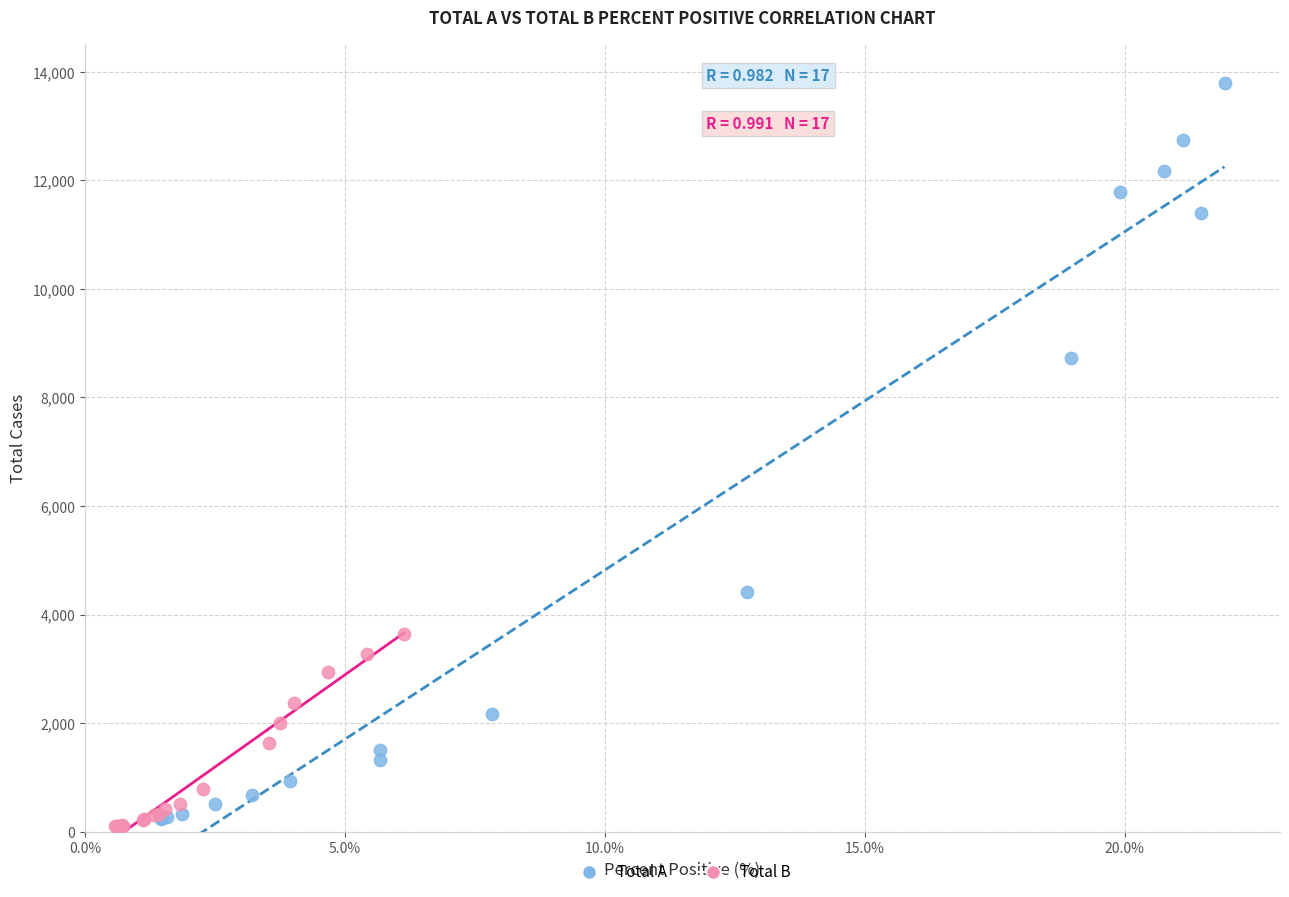

Which series reaches the maximum Y coordinate?

Total A